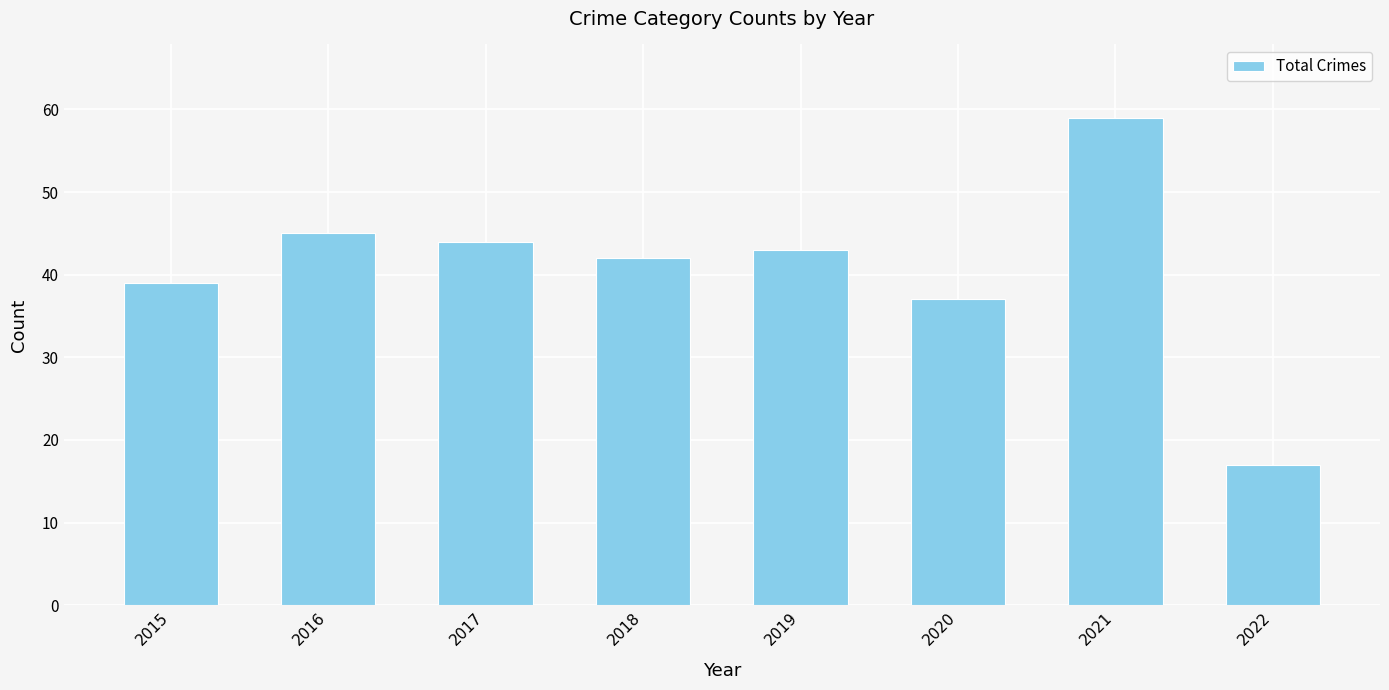

Is it true that the value at 2019 is 63?

False